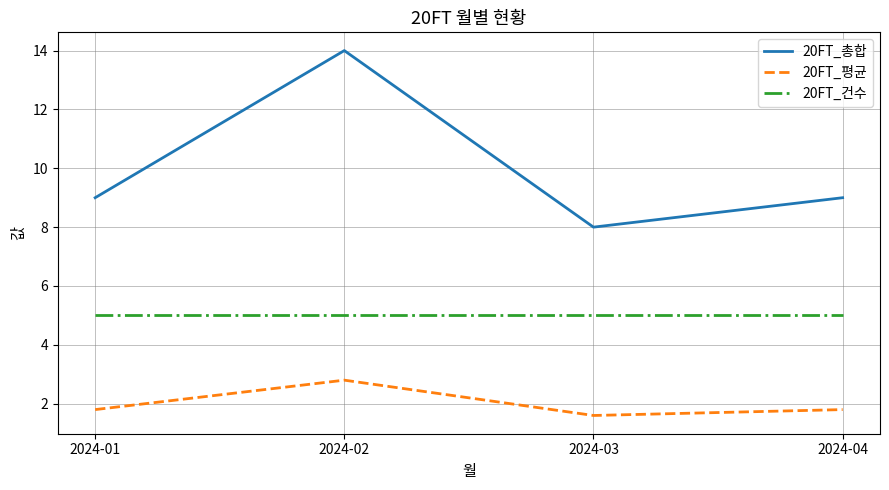

True or false: 20FT_건수 and 20FT_총합 cross at least once.

False